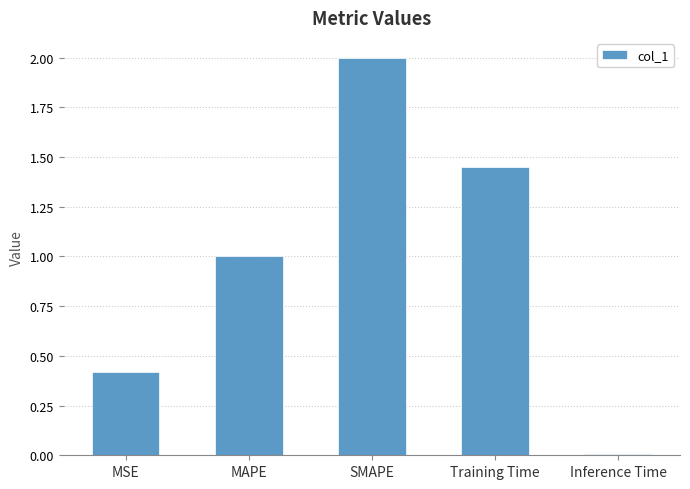

What value does the data have at MAPE?

1.0